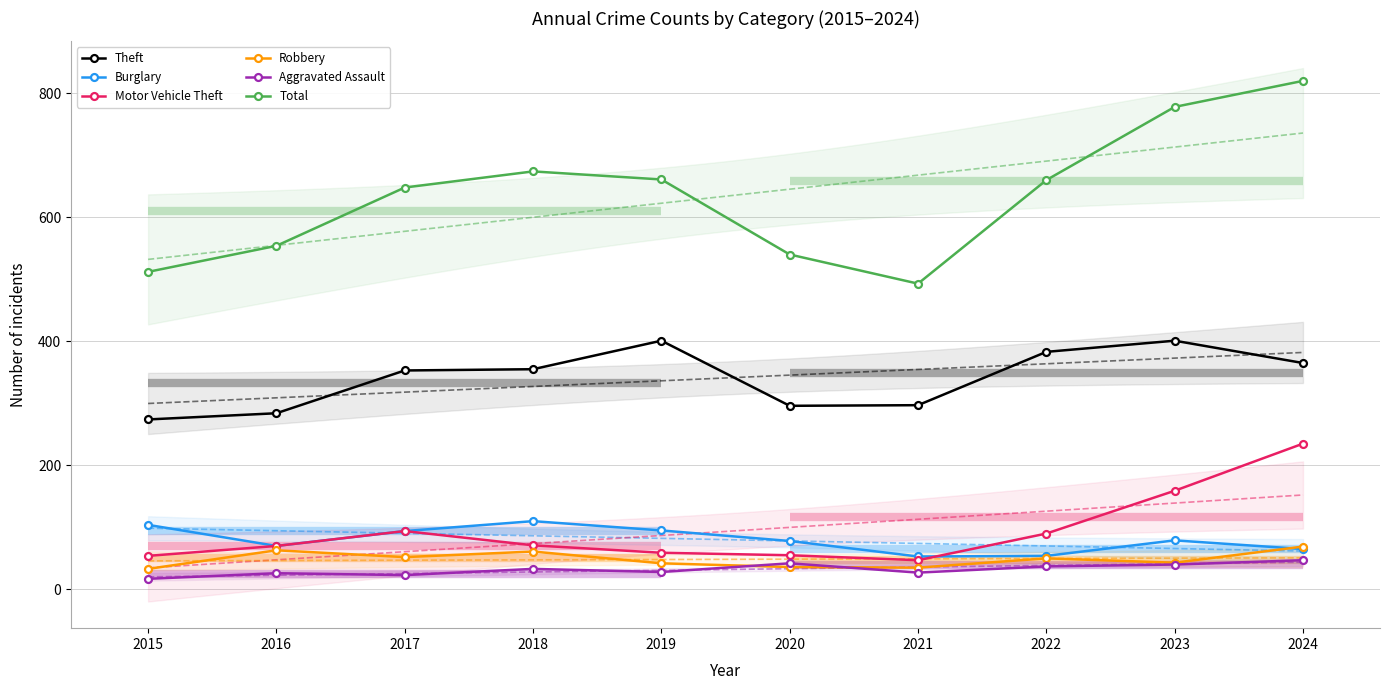

True or false: Burglary has more than 2 interior local peaks.

False